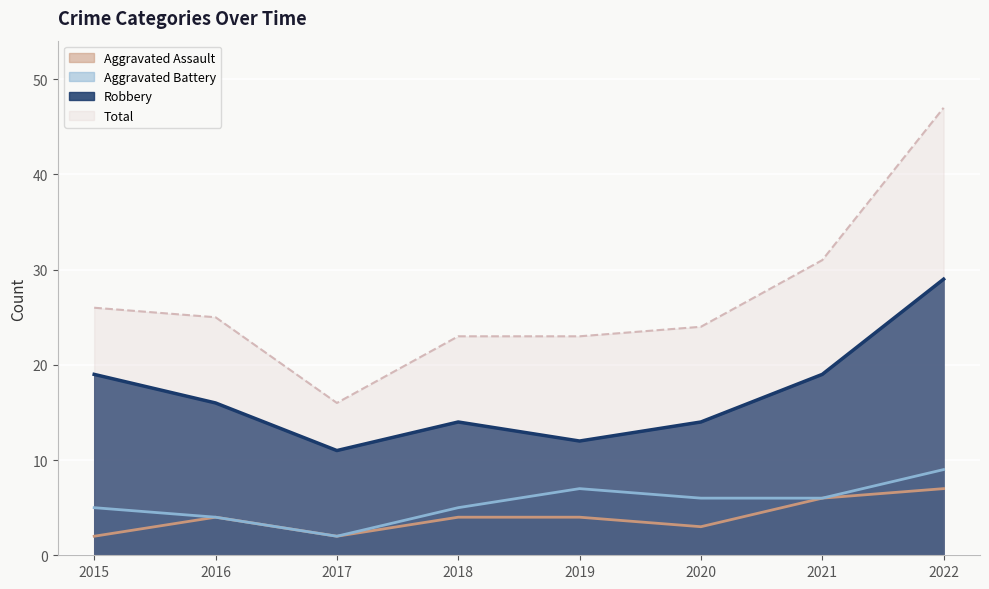

Rank the series by their maximum value, from highest to lowest.

Total, Robbery, Aggravated Battery, Aggravated Assault